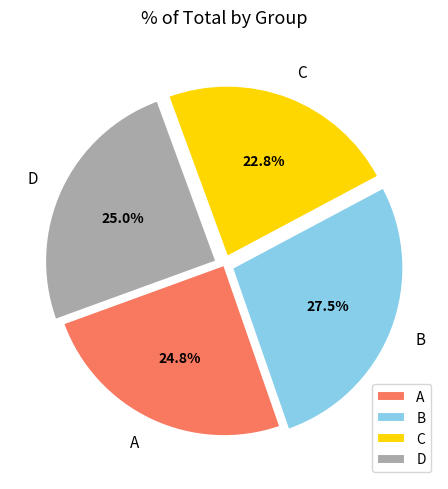

Which slice is the smallest?

C